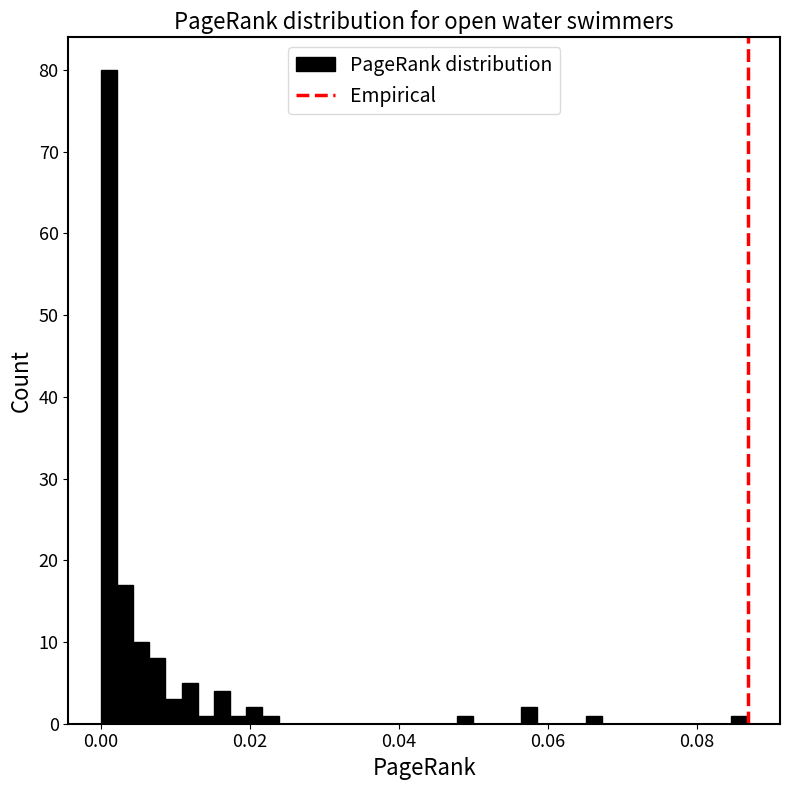

Read against the x-axis, roughly where is the centre of the tallest bar?

0.002